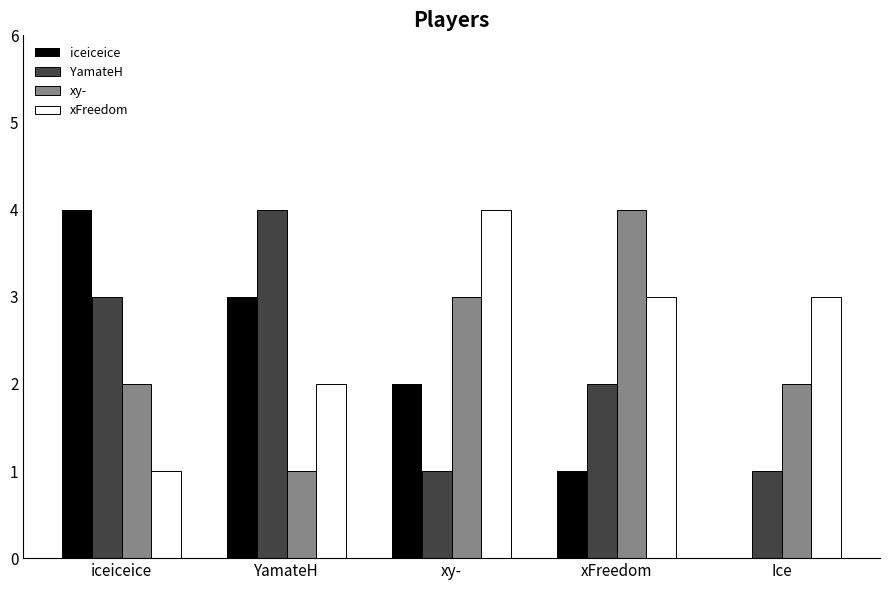

True or false: xFreedom has a value of 2 at YamateH.

True